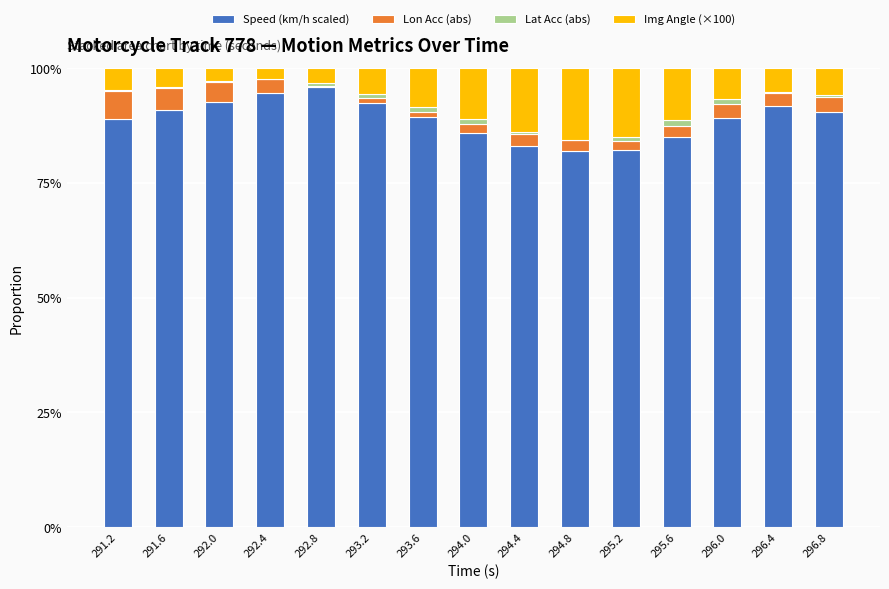

Does the chart contain stacked bars?

Yes